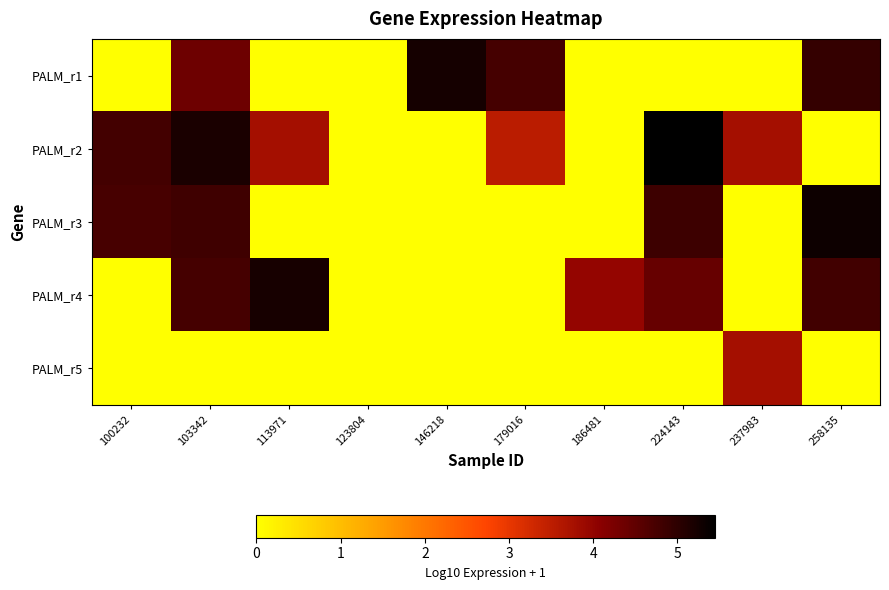

At how many categories does at least one series exceed 2?

9